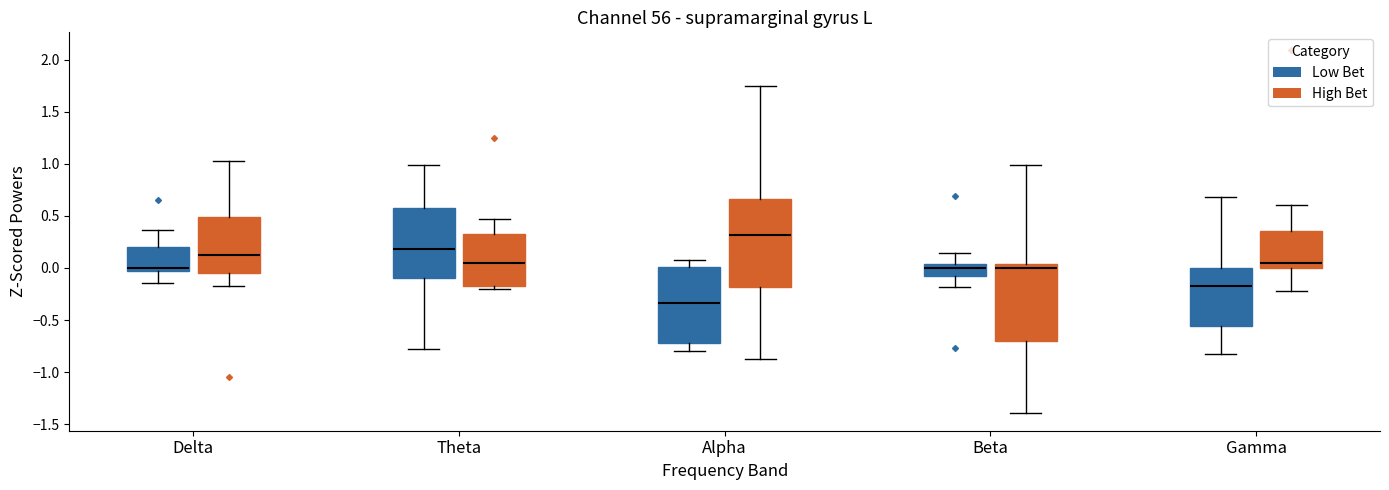

Where is the upper edge of the box for Beta (Low Bet) on the y-axis? The values are not printed on the chart, so give them approximately, as read against the axis.

0.05